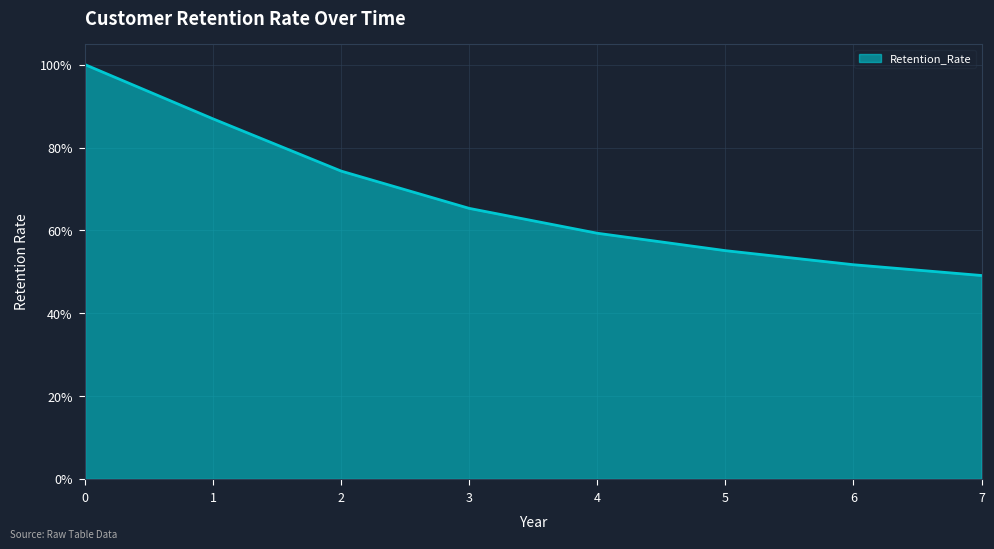

At which category does the chart reach its minimum across all series?

7